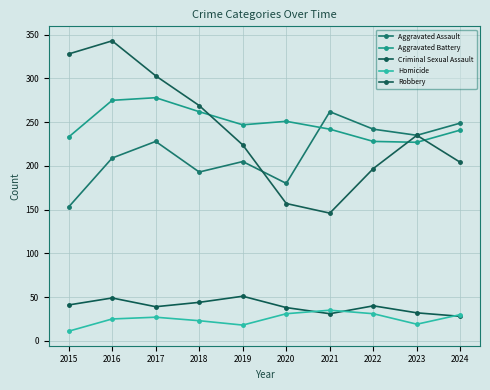

Where is the first local maximum for Robbery?

2016